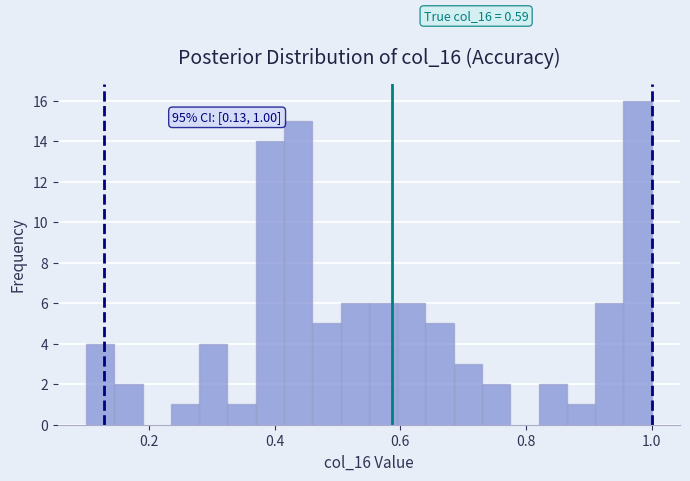

Read against the x-axis, roughly where is the centre of the tallest bar?

0.98